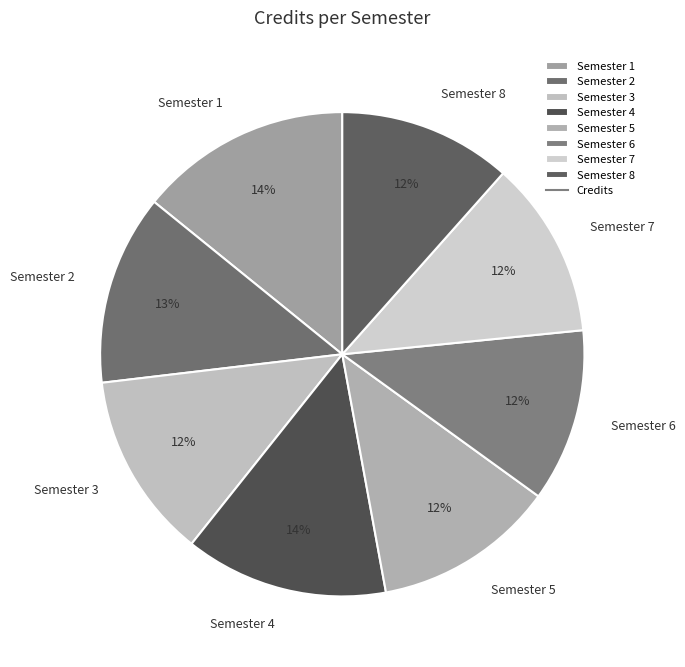

To the nearest percent, what is the combined percentage of Semester 8 and Semester 1?

26%